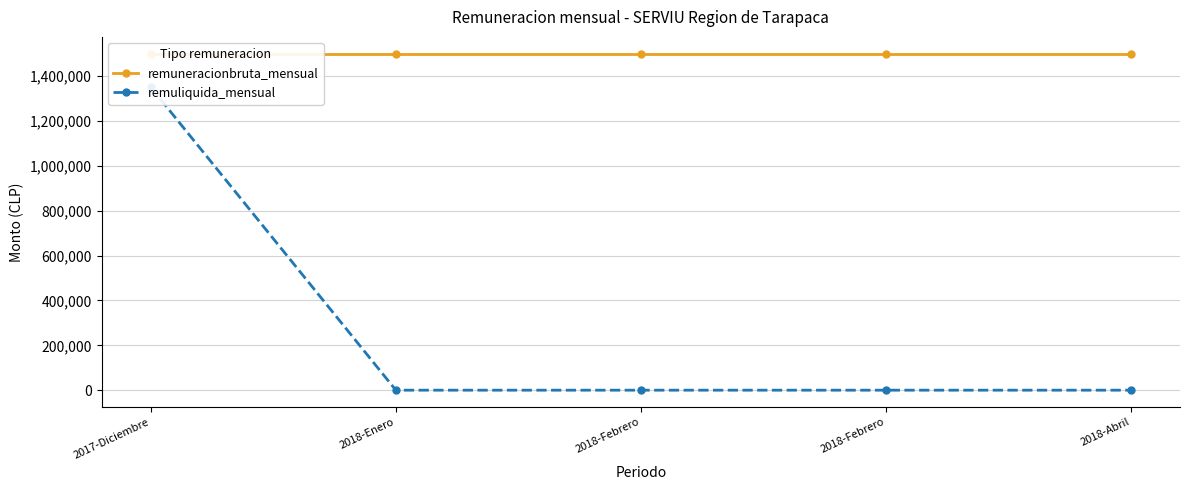

Reading left to right, what are all the values shown in this chart?

remuneracionbruta_mensual: 2017-Diciembre=1500000	2018-Enero=1500000	2018-Febrero=1500000	2018-Febrero=1500000	2018-Abril=1500000
remuliquida_mensual: 2017-Diciembre=1350000	2018-Enero=0	2018-Febrero=0	2018-Febrero=0	2018-Abril=0